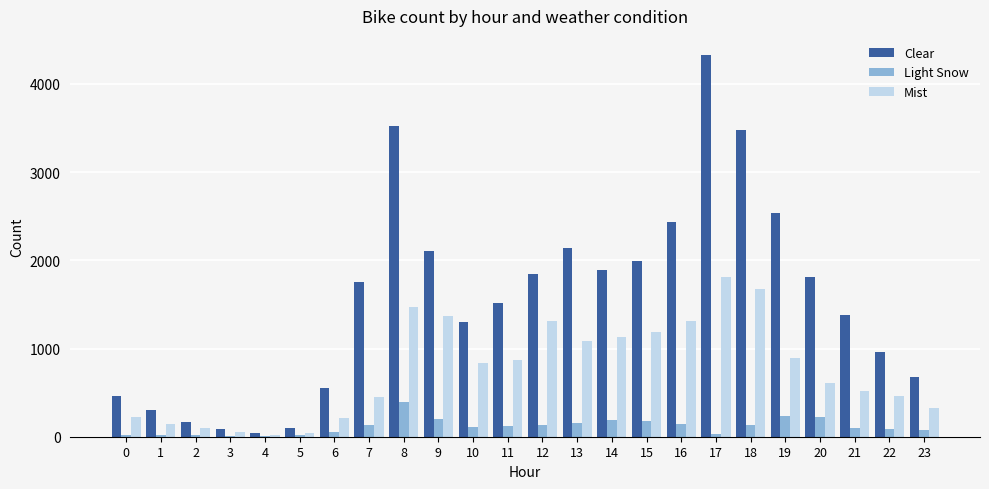

The Light Snow series shows 199 at 9. True or false?

True